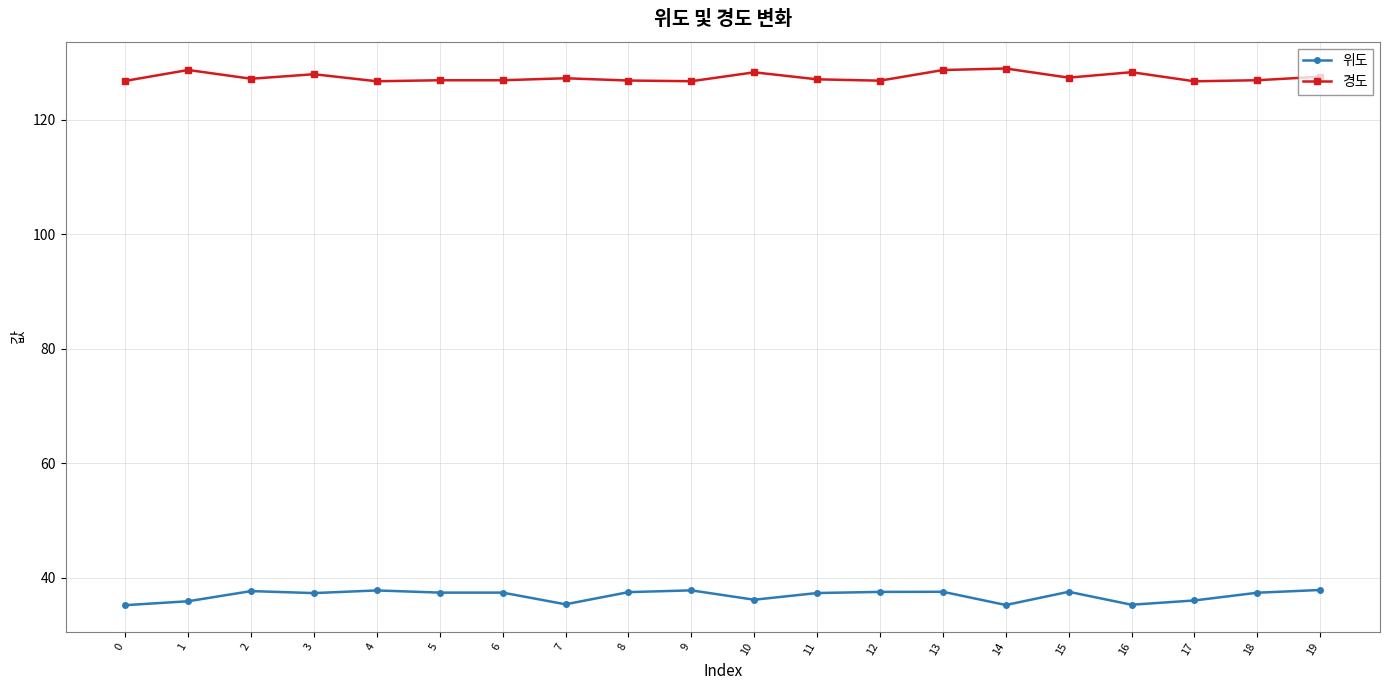

Rank the series by their average value, from lowest to highest.

위도, 경도